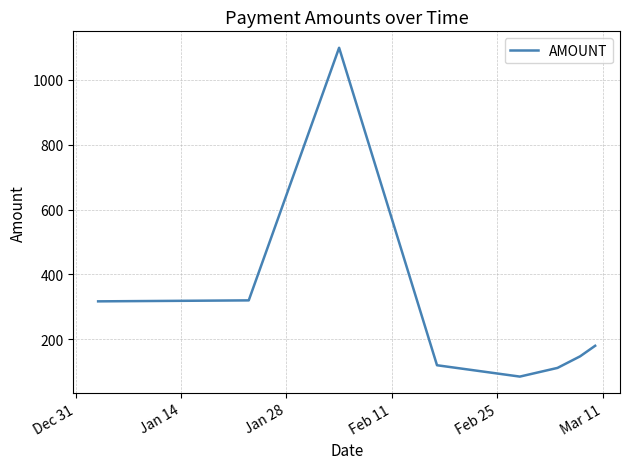

True or false: there are more than 2 points higher than both neighbors.

False